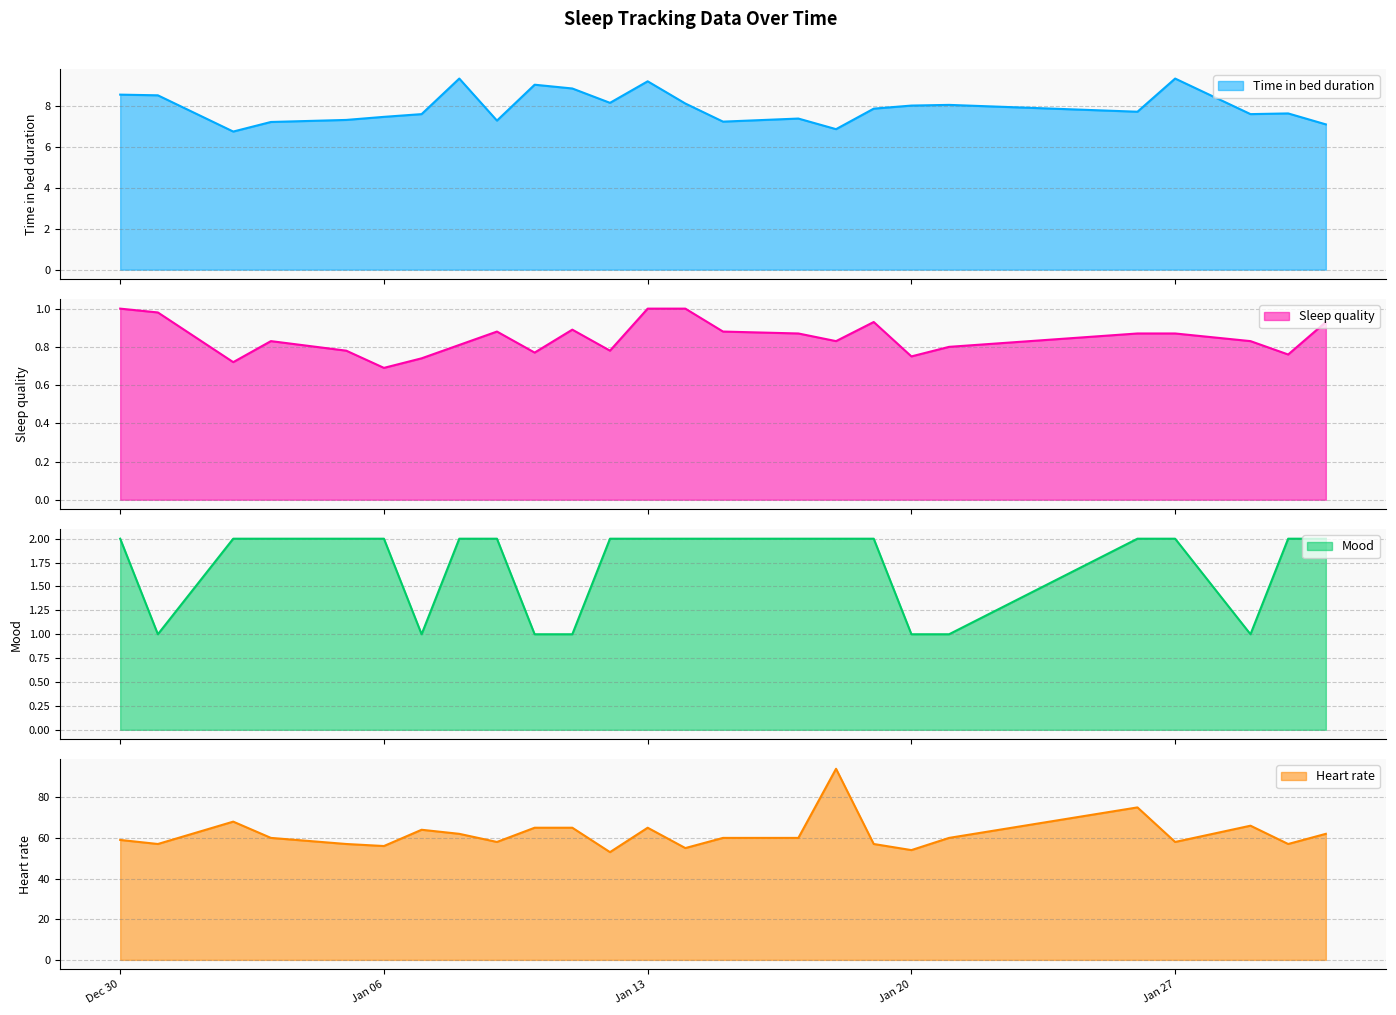

True or false: Mood and Time in bed duration cross at least once.

False